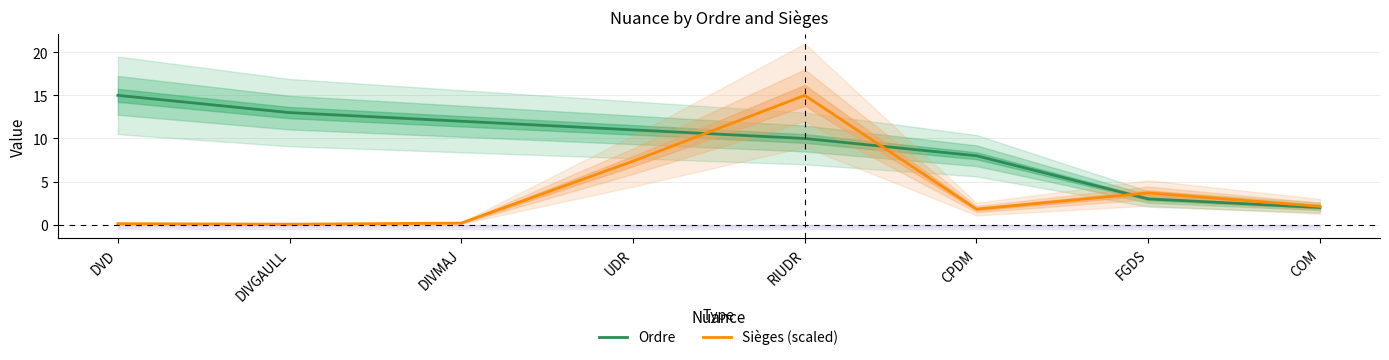

How many interior local peaks does the Sièges (scaled) series have?

2